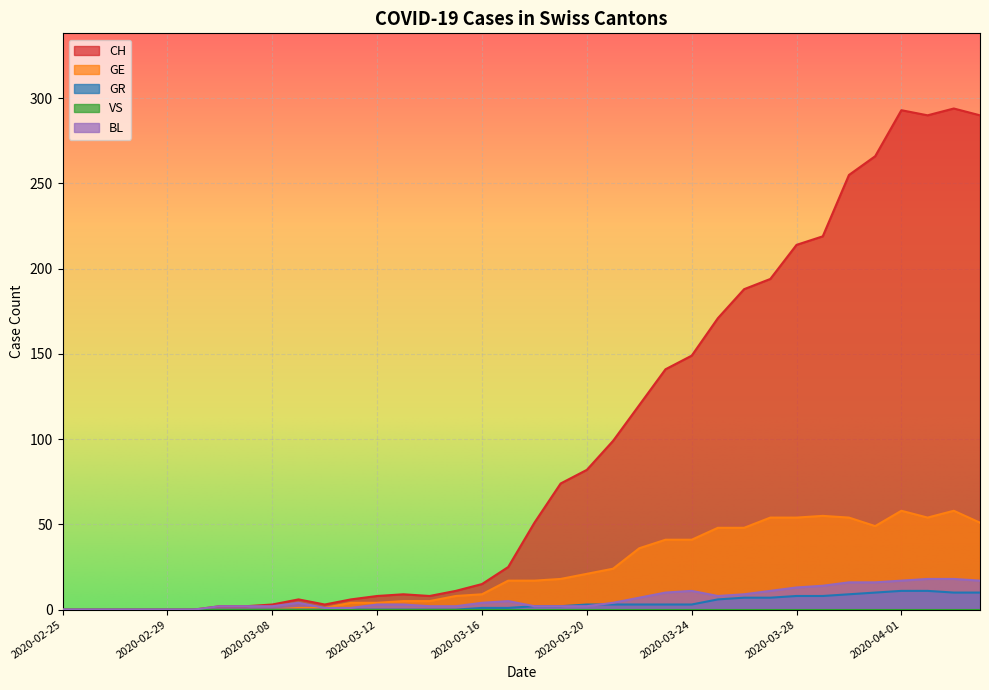

What position from the right is 2020-03-24?

12